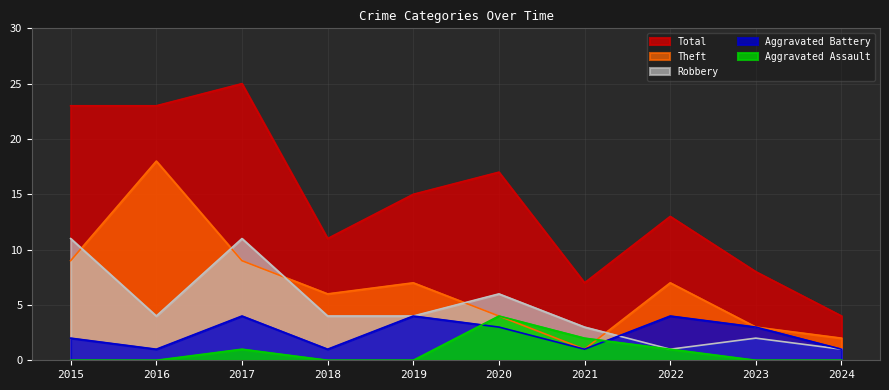

What is the difference between the highest and lowest values at 2017?

24